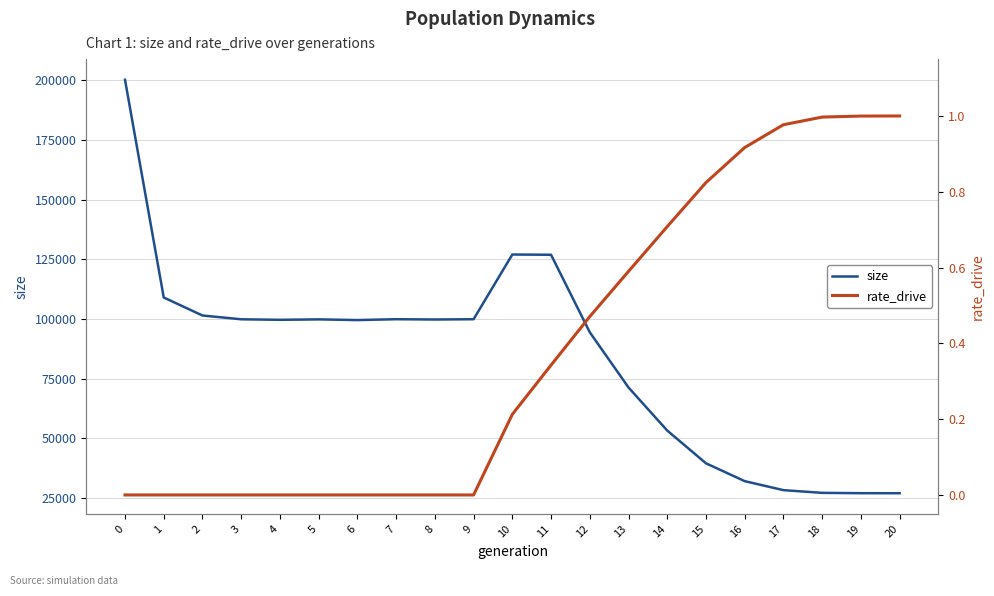

True or false: size and rate_drive cross at least once.

False